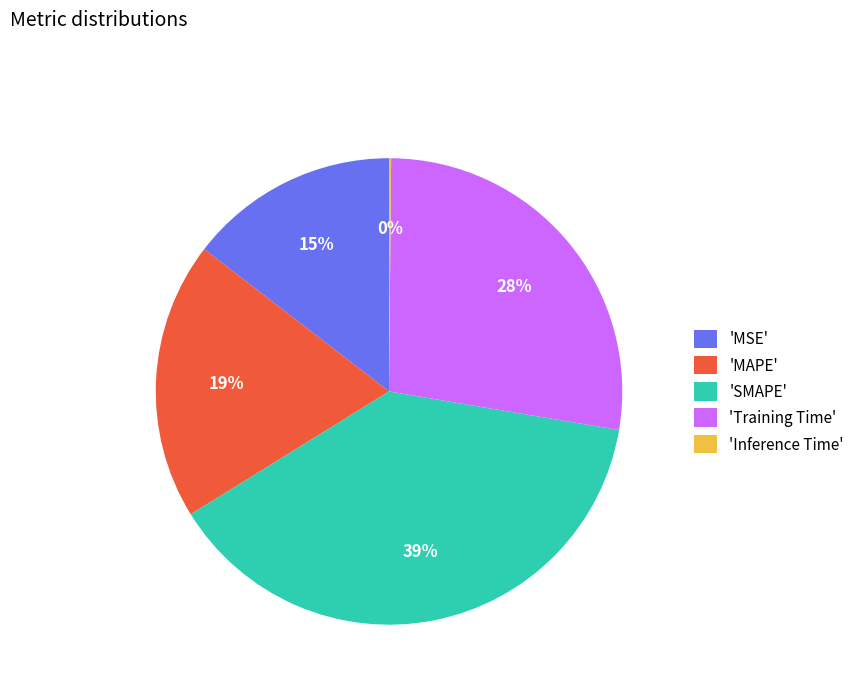

What is the largest slice in the pie chart?

'SMAPE'